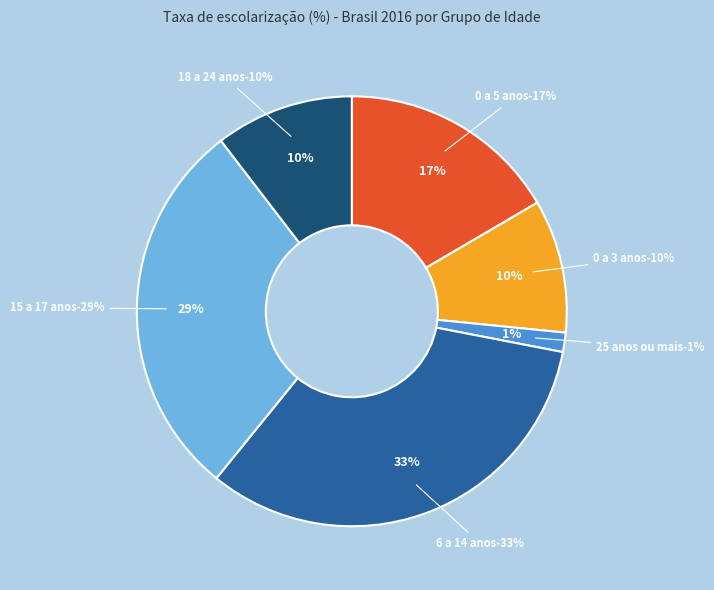

Rank the categories by value from highest to lowest.

6 a 14 anos, 15 a 17 anos, 0 a 5 anos, 18 a 24 anos, 0 a 3 anos, 25 anos ou mais